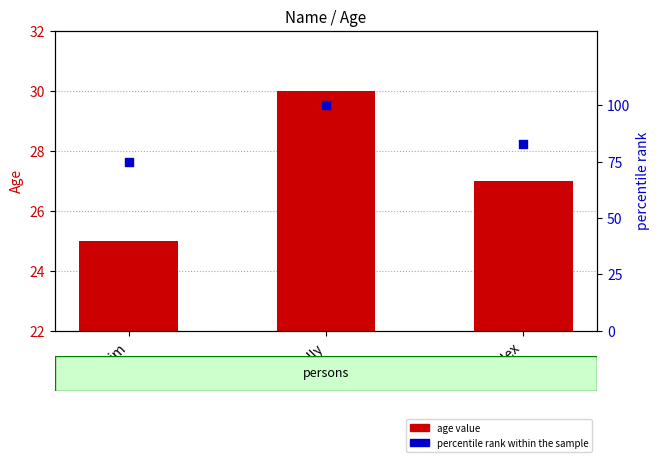

Which series reaches the minimum Y coordinate?

age value